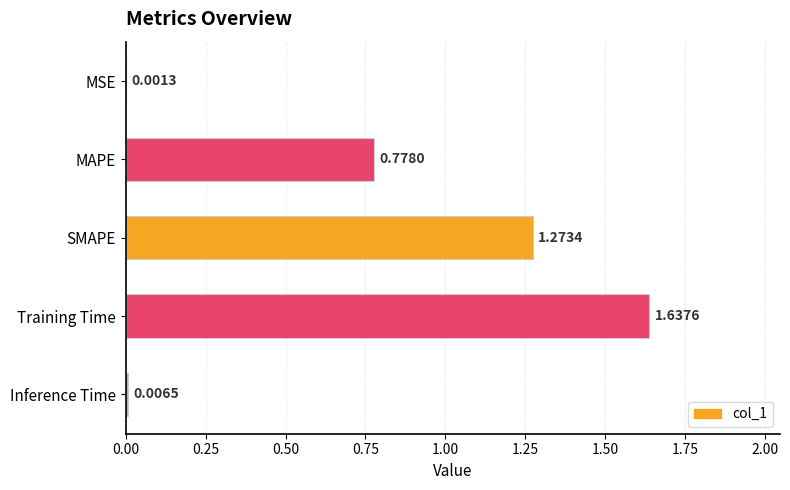

Which label corresponds to the largest value in the chart?

Training Time